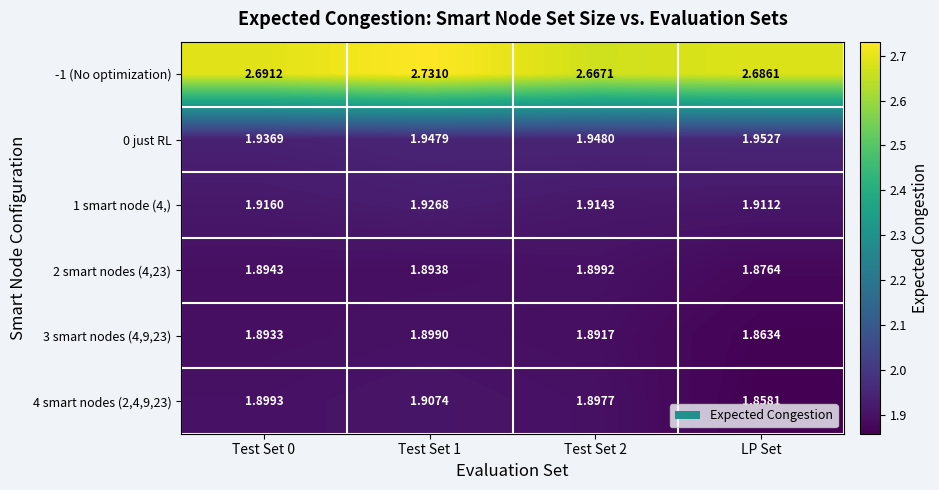

Is the value of 0 just RL at LP Set greater than the value of 3 smart nodes (4,9,23) at Test Set 0?

Yes